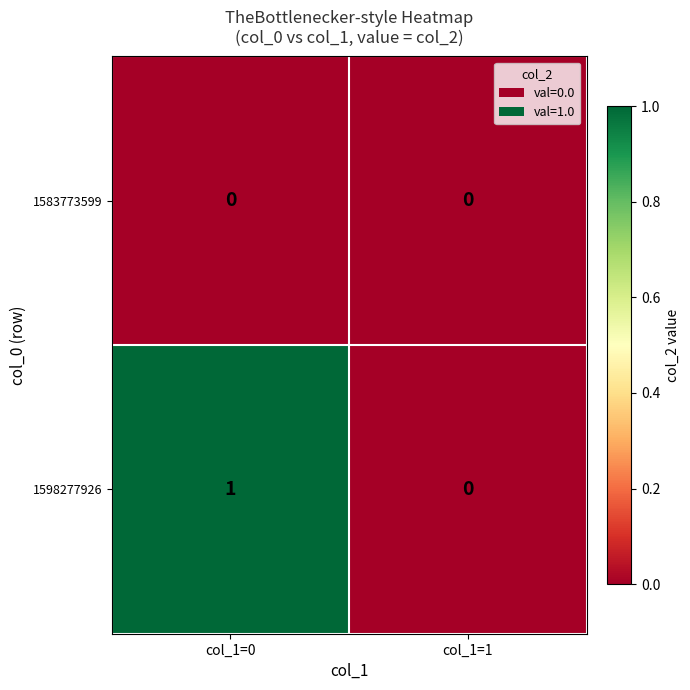

Reading left to right, list all the values displayed in this chart.

1583773599: 0	0
1598277926: 1	0